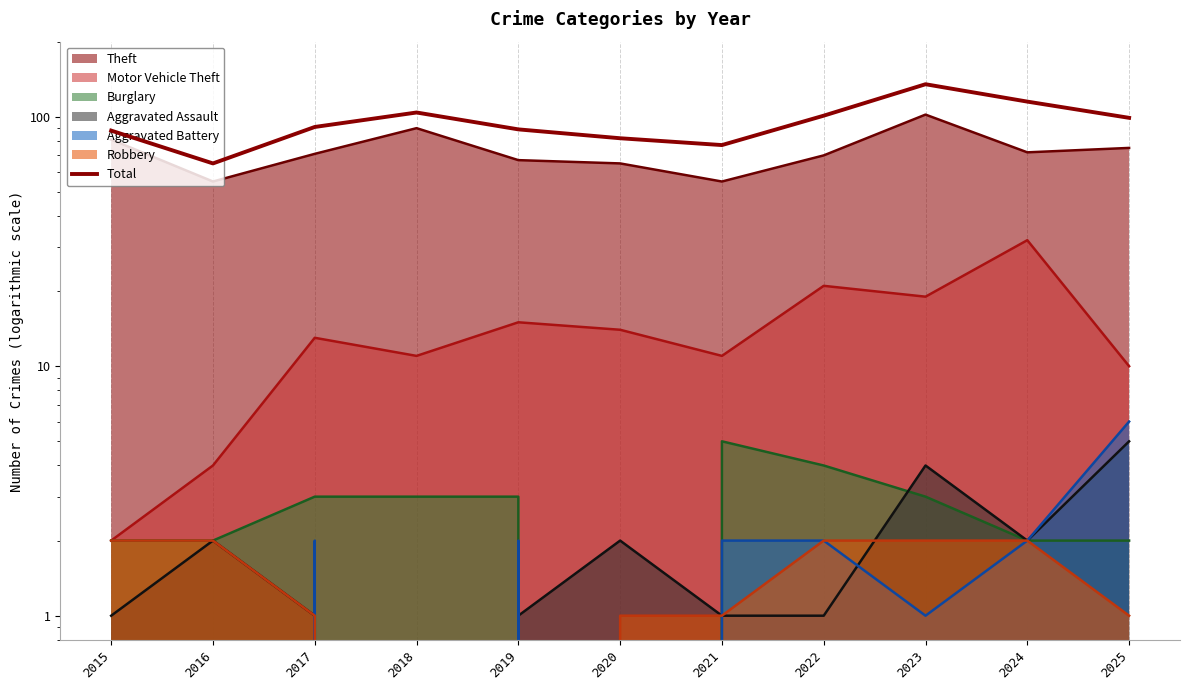

True or false: the data shows 135 at 2023.

True